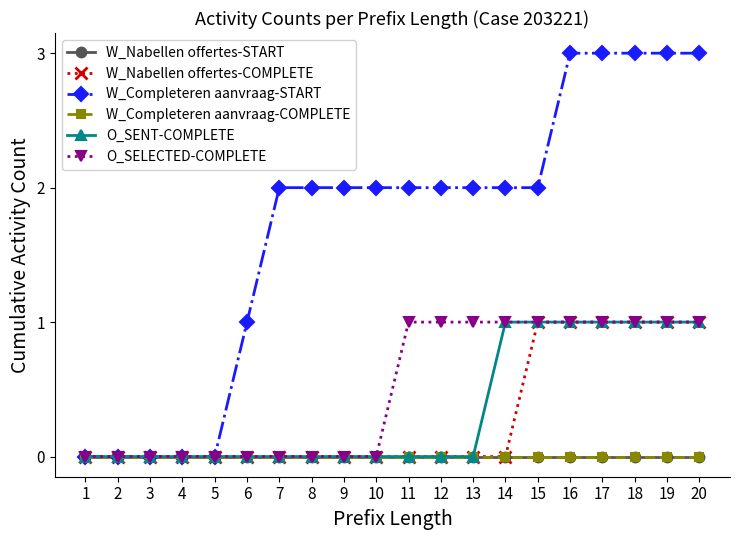

True or false: W_Completeren aanvraag-START has more than 0 interior local peaks.

False